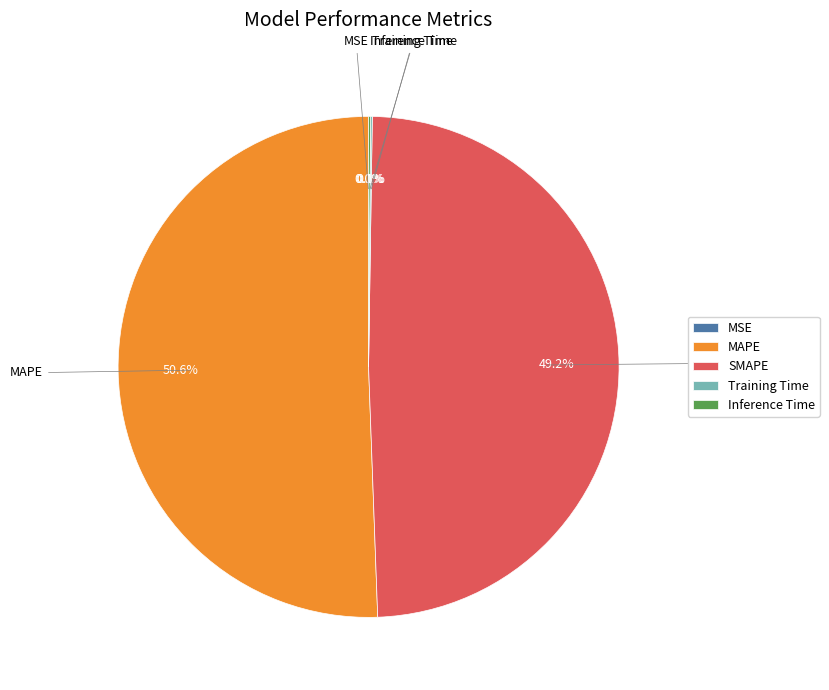

Which slice is the largest?

MAPE